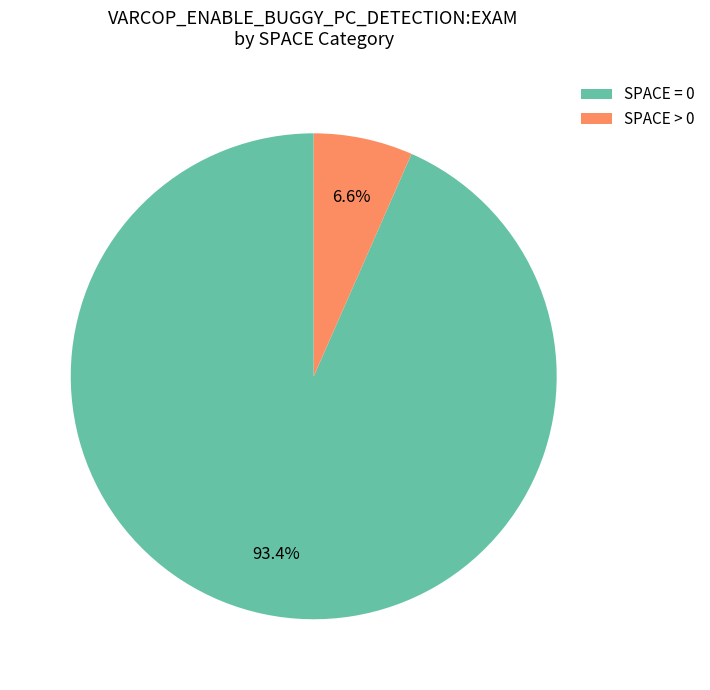

How many segments does this pie chart have?

2